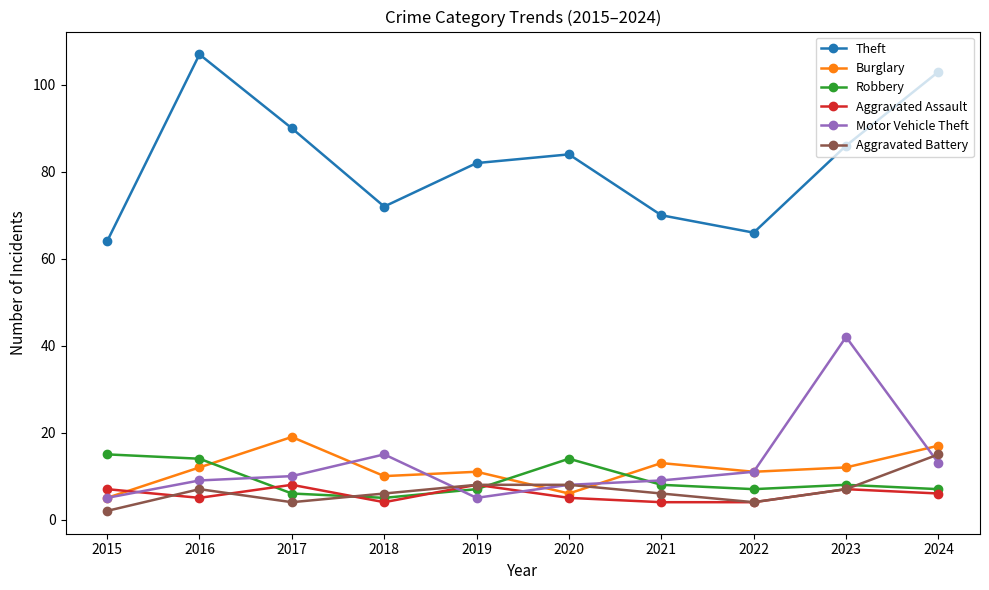

Where do Motor Vehicle Theft and Aggravated Assault first cross each other?

2015 and 2016